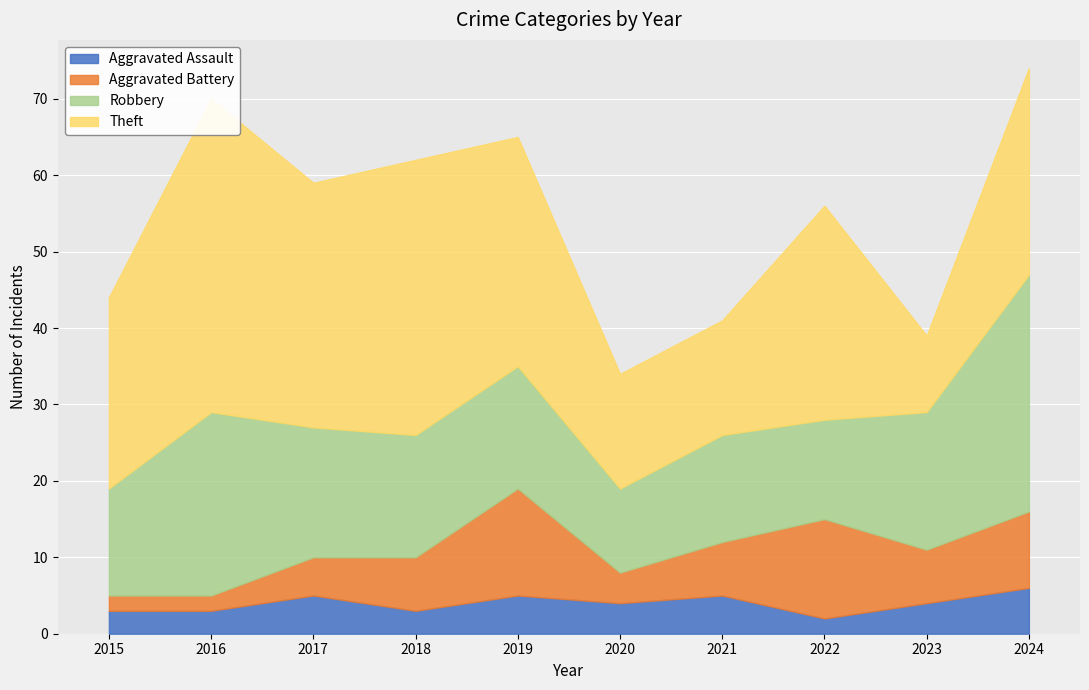

True or false: Theft and Aggravated Assault intersect in this chart.

False